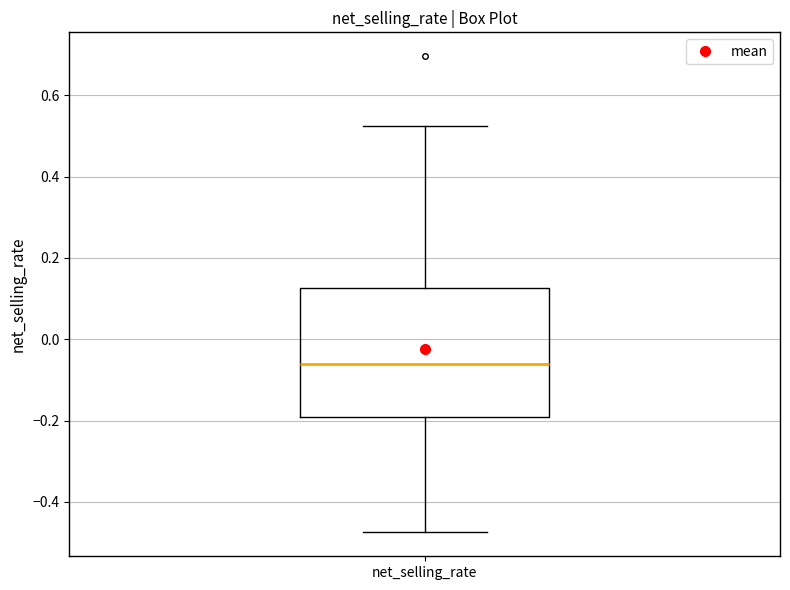

Where is the upper edge of the box for net_selling_rate on the y-axis? The values are not printed on the chart, so give them approximately, as read against the axis.

0.12